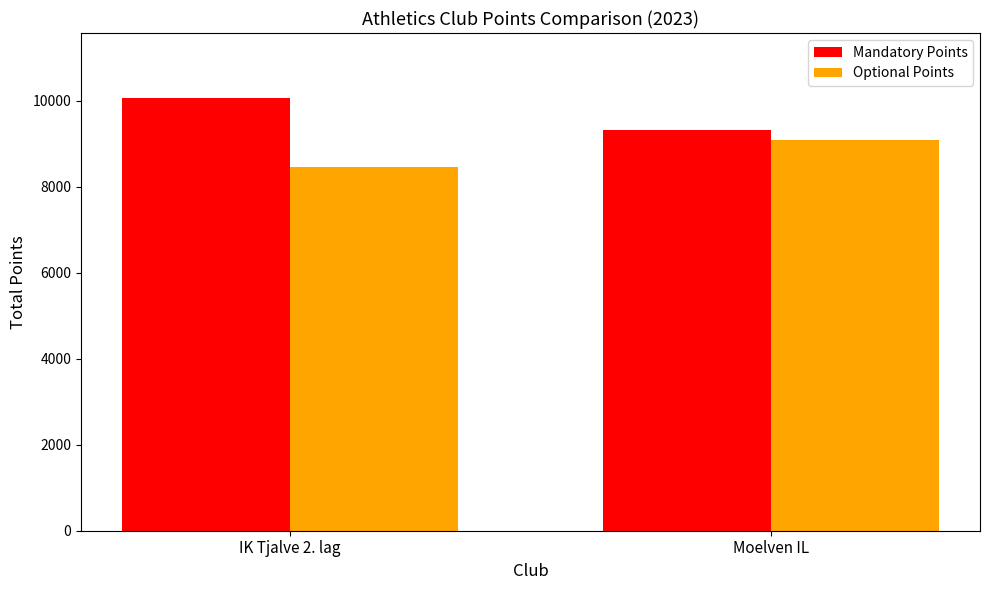

Which category has the lowest value across all series?

IK Tjalve 2. lag